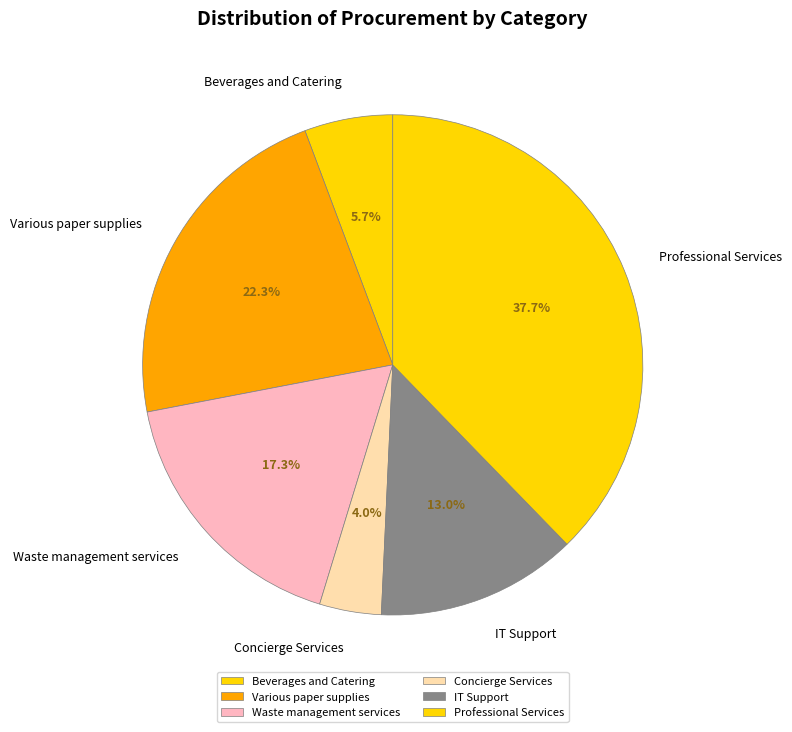

Which slice is the smallest?

Concierge Services